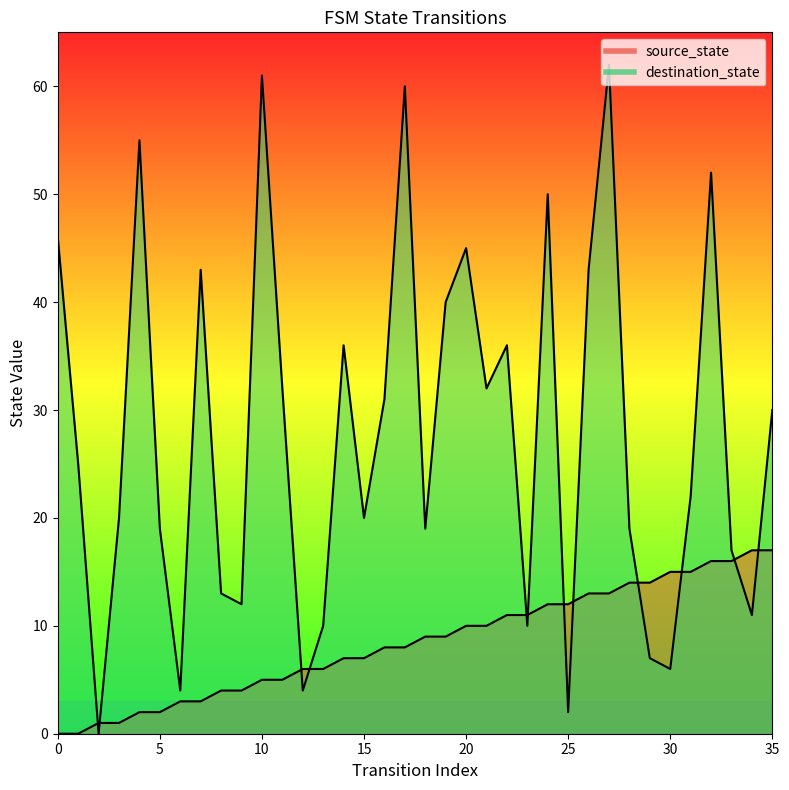

Reading left to right, list all the values displayed in this chart.

source_state: 0	0	1	1	2	2	3	3	4	4	5	5	6	6	7	7	8	8	9	9	10	10	11	11	12	12	13	13	14	14	15	15	16	16	17	17
destination_state: 46	25	0	20	55	19	4	43	13	12	61	32	4	10	36	20	31	60	19	40	45	32	36	10	50	2	43	62	19	7	6	22	52	17	11	30